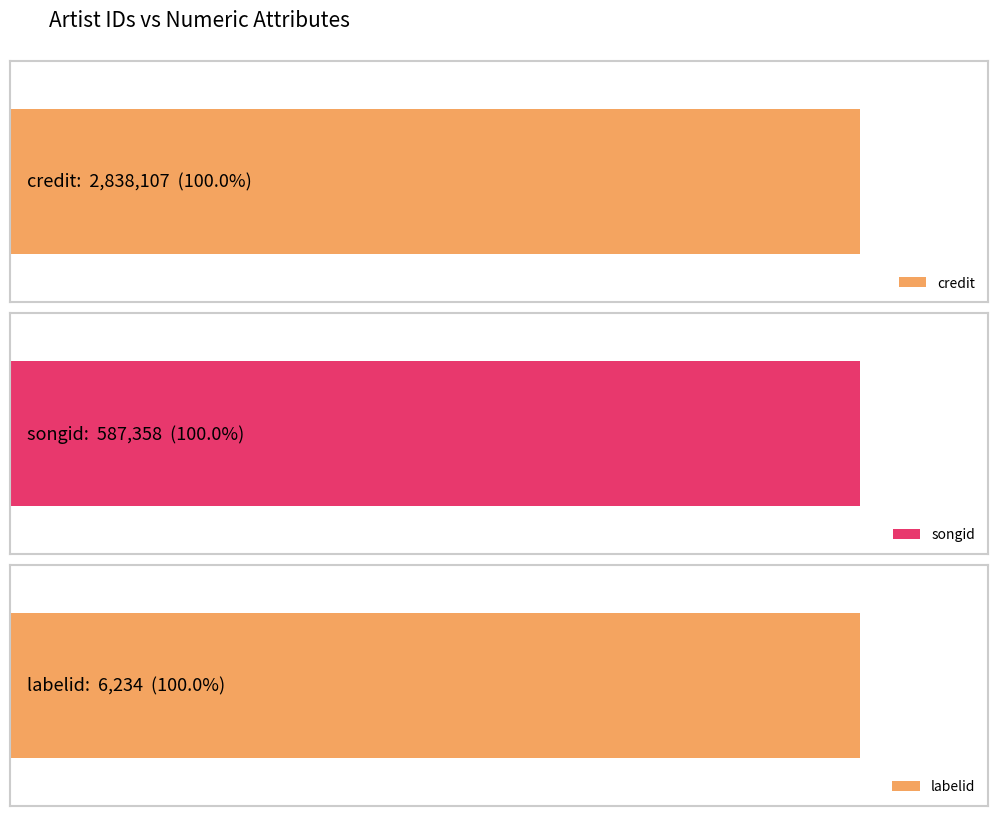

Reading left to right, extract all data points from this chart.

credit: 2838107	2838107	2838107	2838107
songid: 587358	587358	587358	587358
labelid: 6234	6234	6234	6234